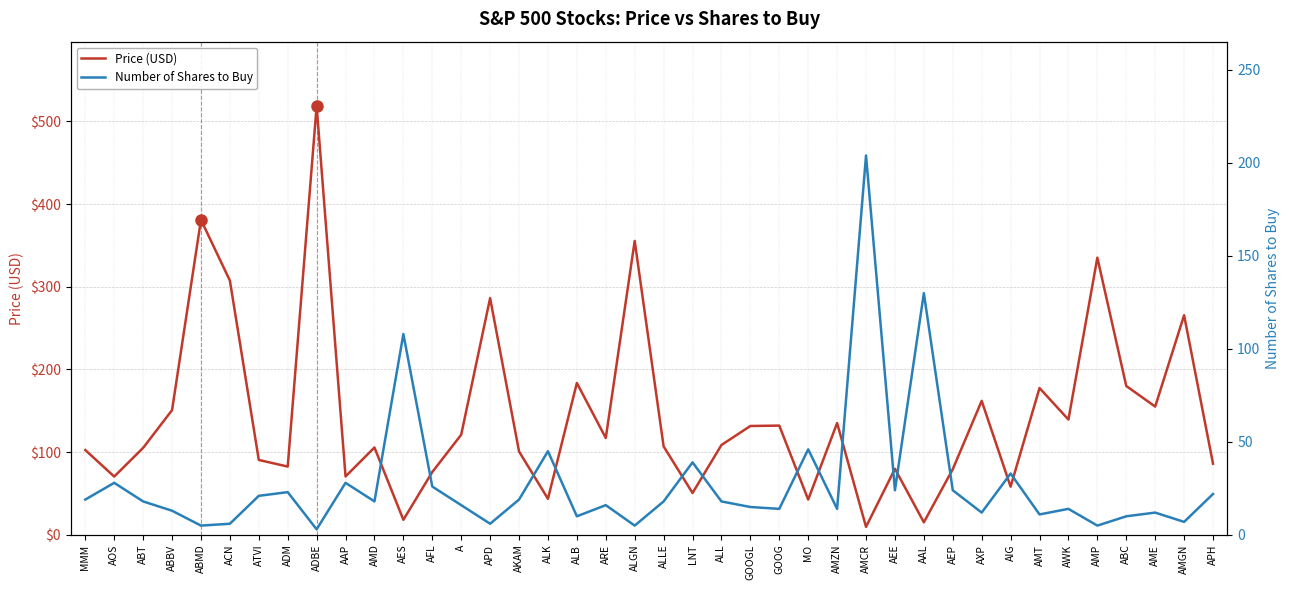

Where is the first local maximum for Number of Shares to Buy?

AOS